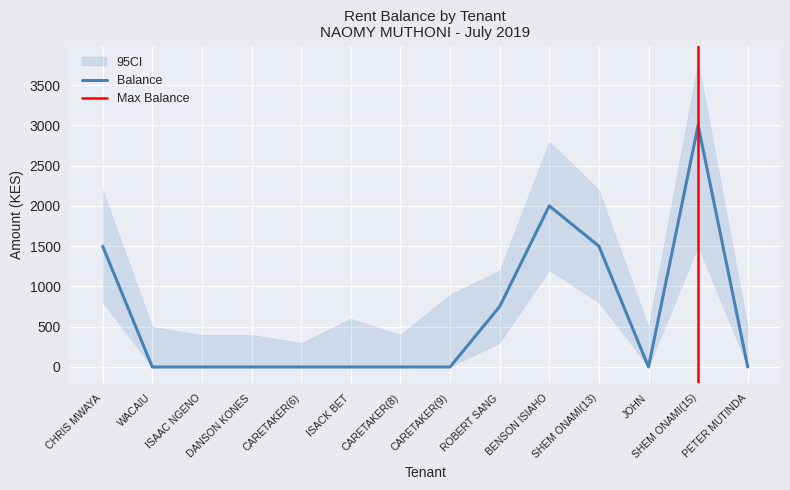

At which category does Balance reach its first local valley?

JOHN